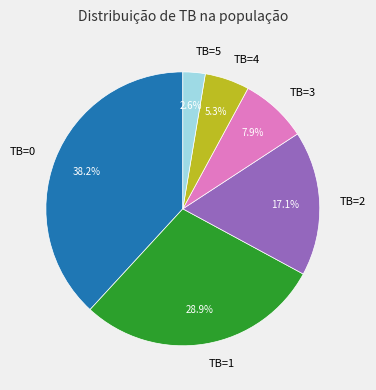

Count the number of slices in the pie.

6